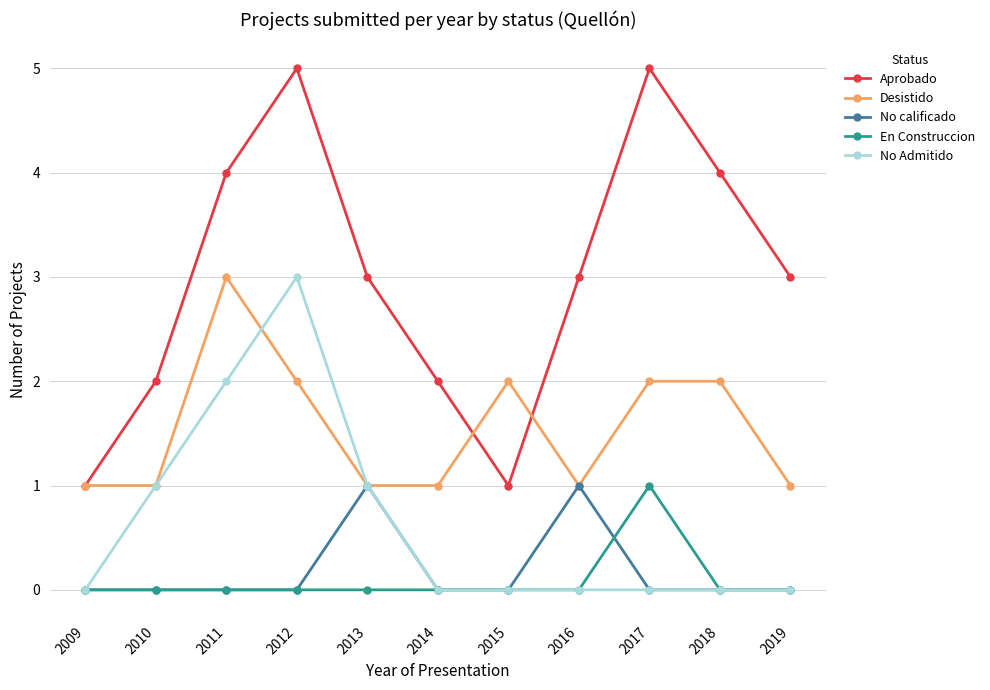

What are all the series names shown in the legend?

Aprobado, Desistido, No calificado, En Construccion, No Admitido